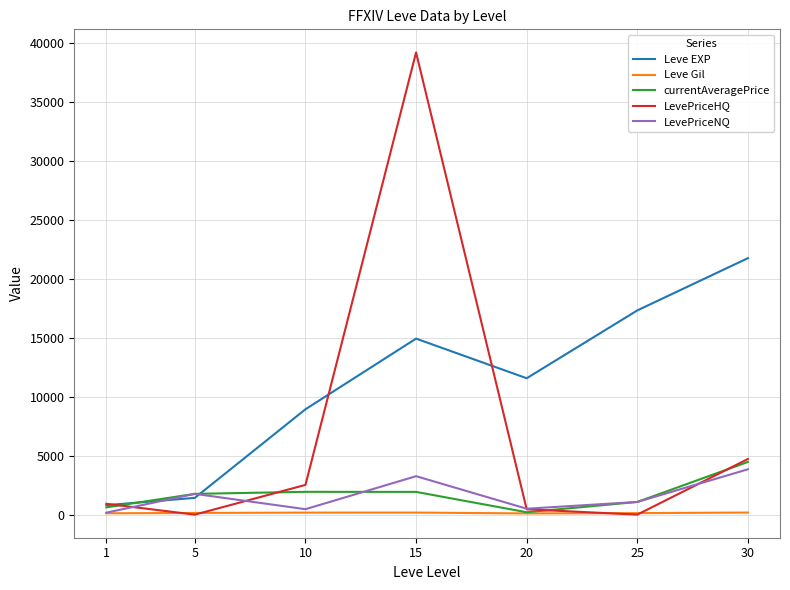

Which series has the largest range (max minus min)?

LevePriceHQ